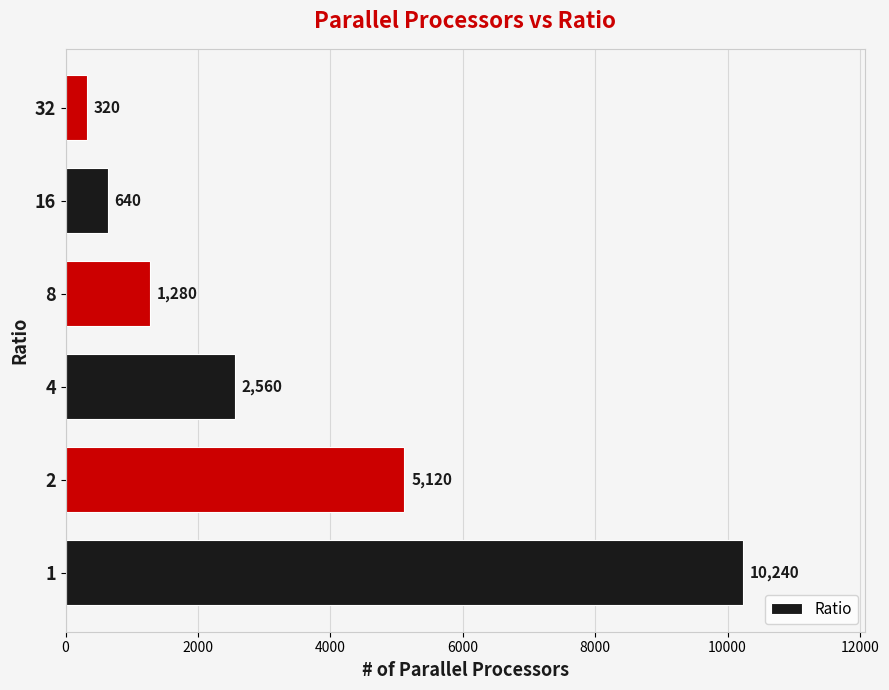

What is the sum of all values?

20160